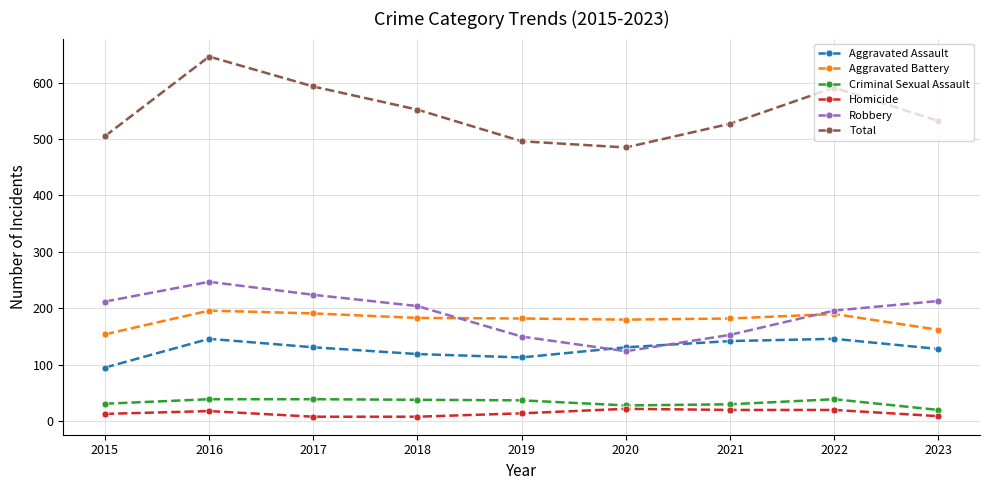

What is the highest value of the Total series?

646